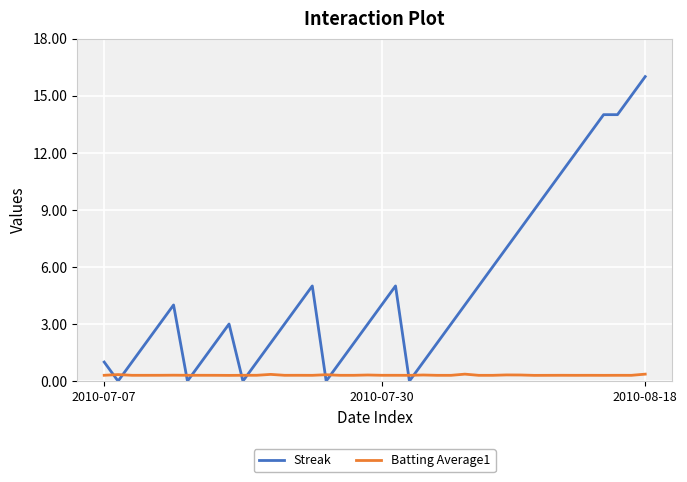

What is the highest value of the Batting Average1 series?

0.4